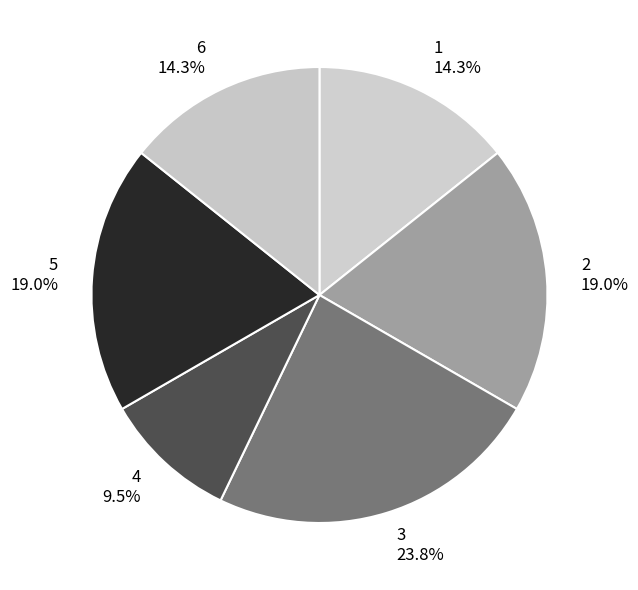

Is there any slice that represents more than half of the pie?

No